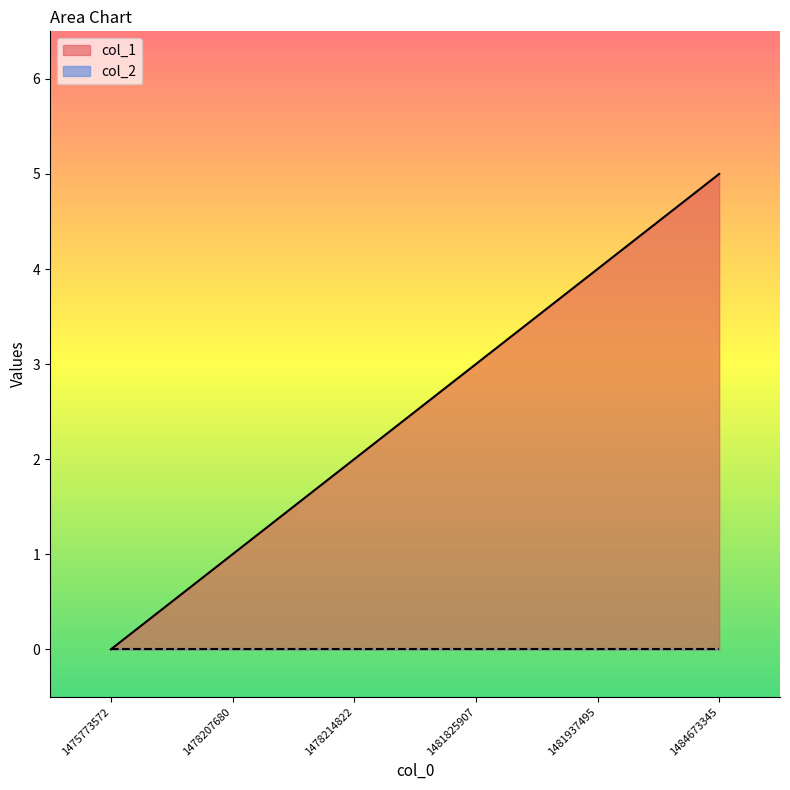

The value at 1478214822 is 3. True or false?

False